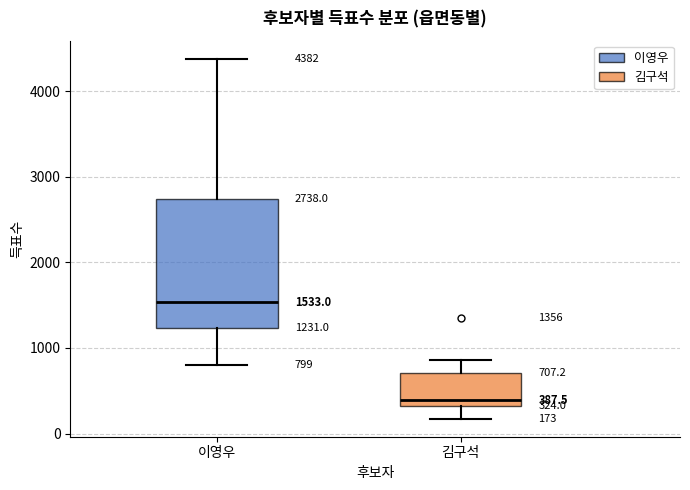

Which box is the tallest, from its lower edge to its upper edge?

이영우